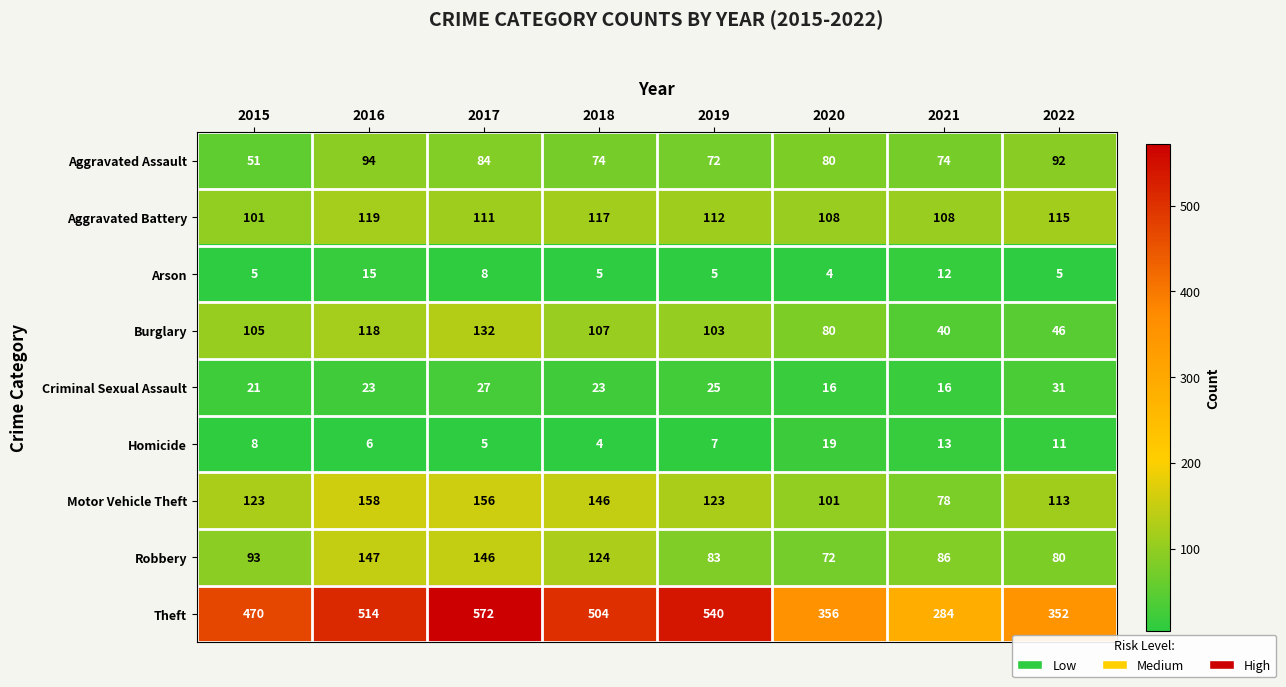

Which category has the highest value in the Burglary series?

2017